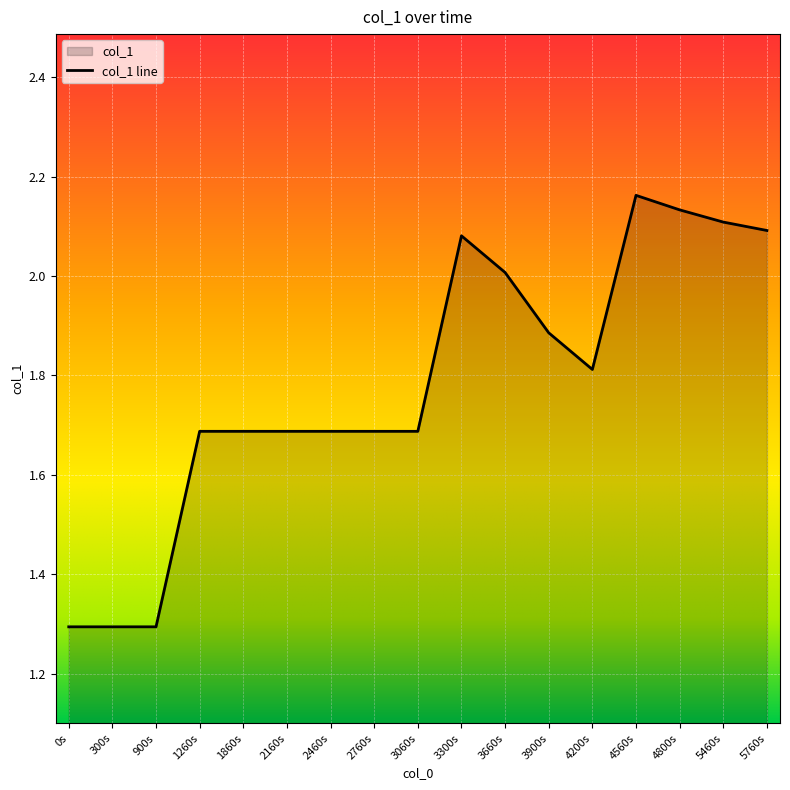

True or false: the data has more than 2 interior local peaks.

False